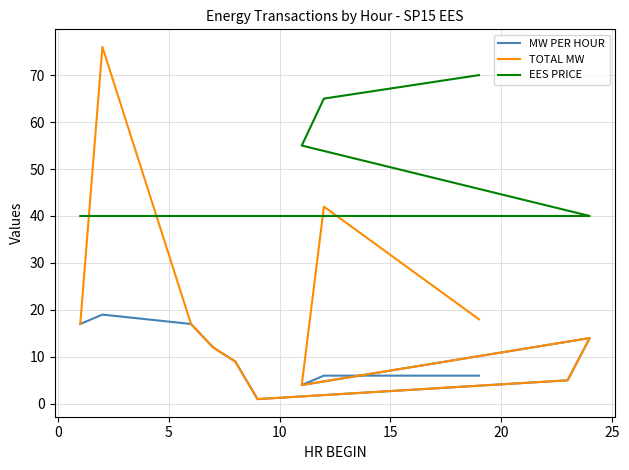

What is the difference between the TOTAL MW values at 0 and 5?

59